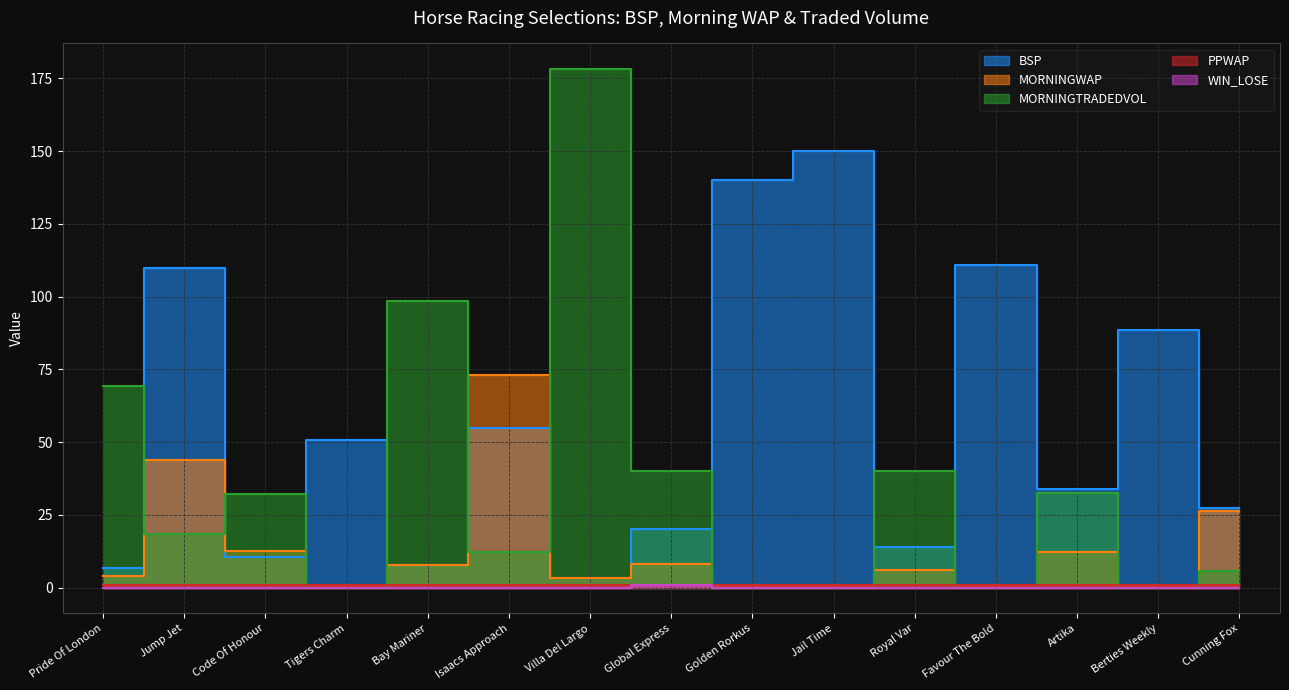

Rank the categories by MORNINGTRADEDVOL value from lowest to highest.

Tigers Charm, Golden Rorkus, Jail Time, Favour The Bold, Berties Weekly, Cunning Fox, Isaacs Approach, Jump Jet, Code Of Honour, Artika, Global Express, Royal Var, Pride Of London, Bay Mariner, Villa Del Largo